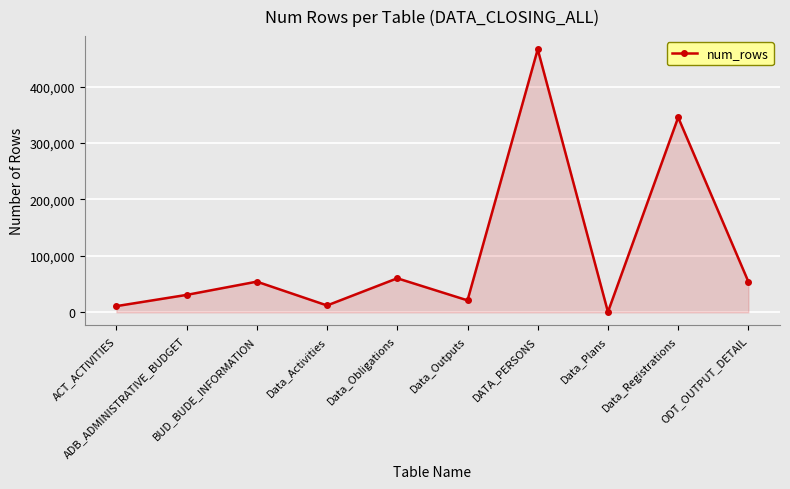

How many data points are less than 54128?

5